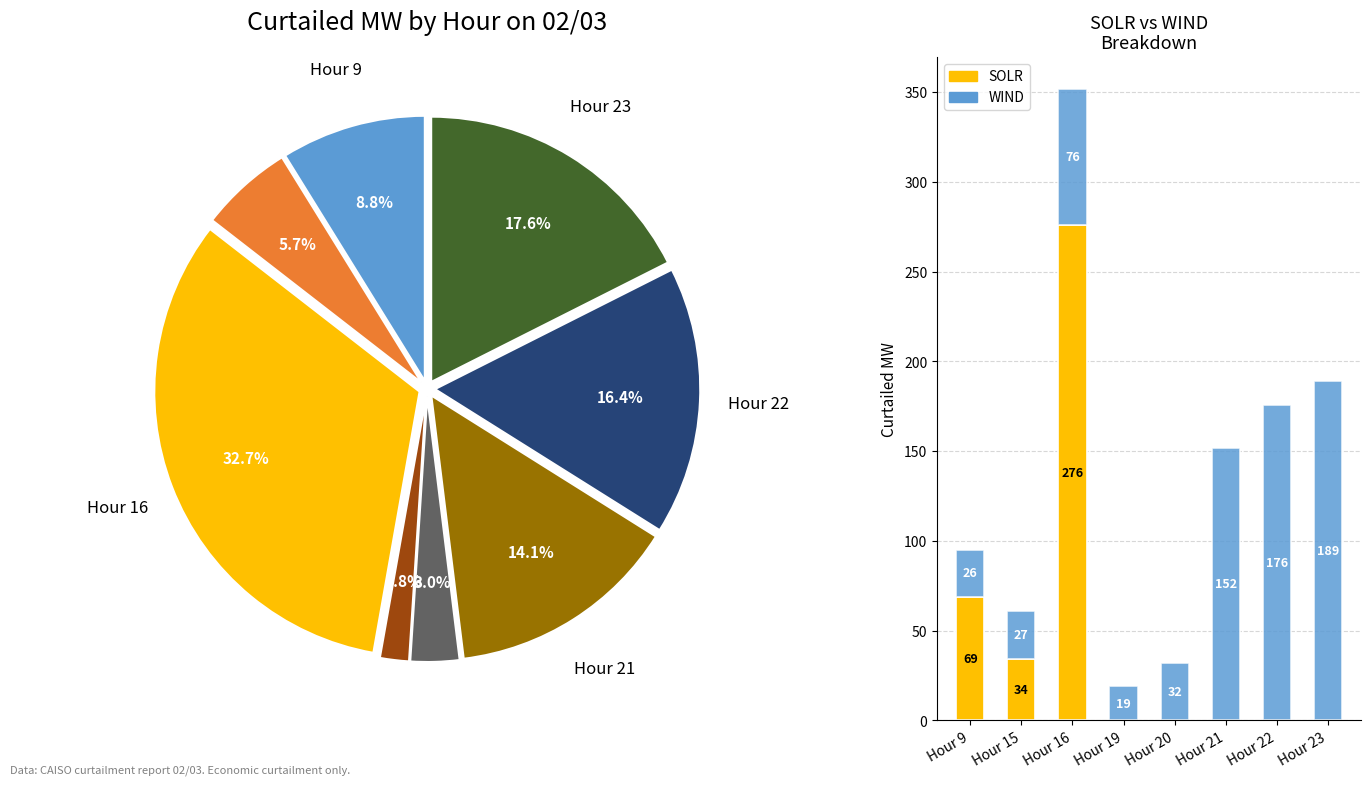

True or false: Hour 23 accounts for 0% of the total.

True